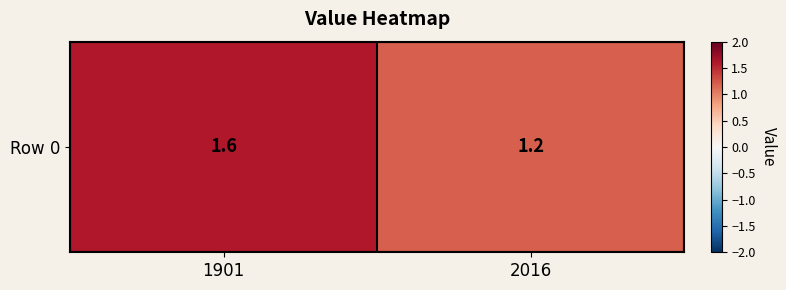

True or false: the data shows 0.8 at 2016.

False